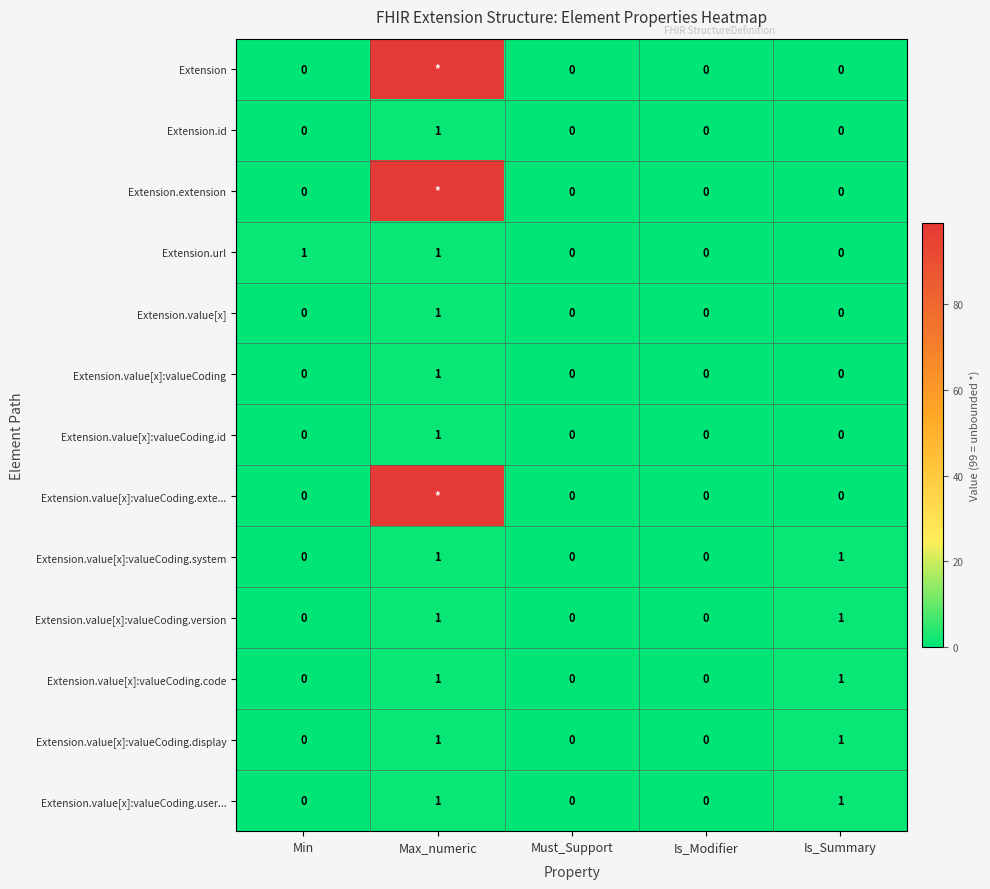

Is it true that Extension.value[x]:valueCoding.display equals 1 at Is_Summary?

True